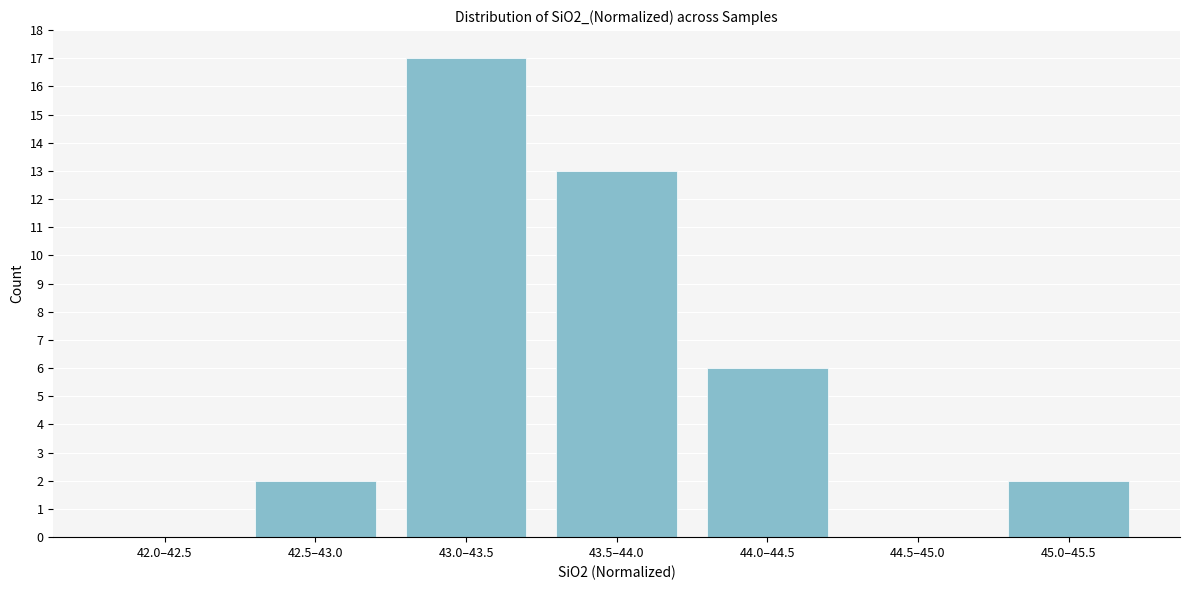

Reading right to left, transcribe all the data shown in this chart.

45.0–45.5=2	44.5–45.0=0	44.0–44.5=6	43.5–44.0=13	43.0–43.5=17	42.5–43.0=2	42.0–42.5=0